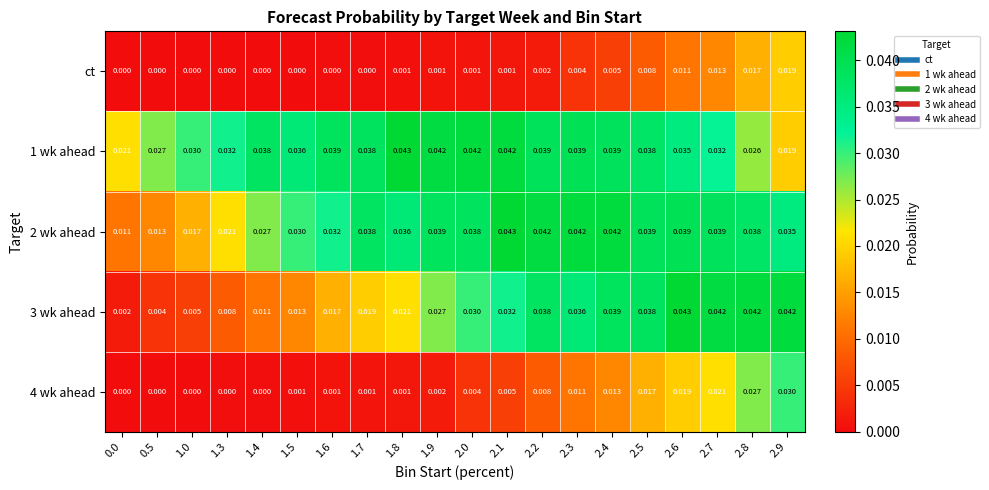

Is the value of 2 wk ahead at 2.1 greater than the value of 1 wk ahead at 2.1?

Yes